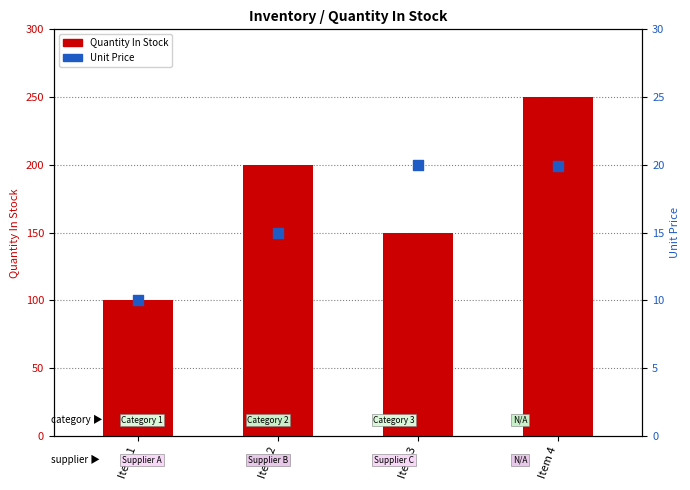

At how many categories does at least one series exceed 228?

1